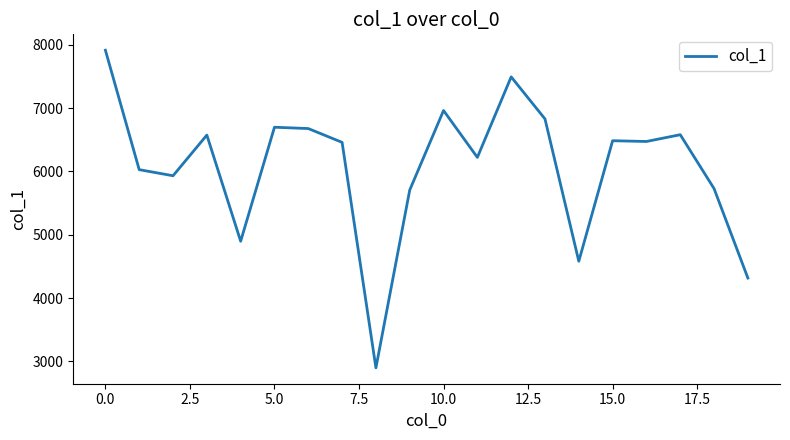

What is the difference between the maximum and minimum values?

5015